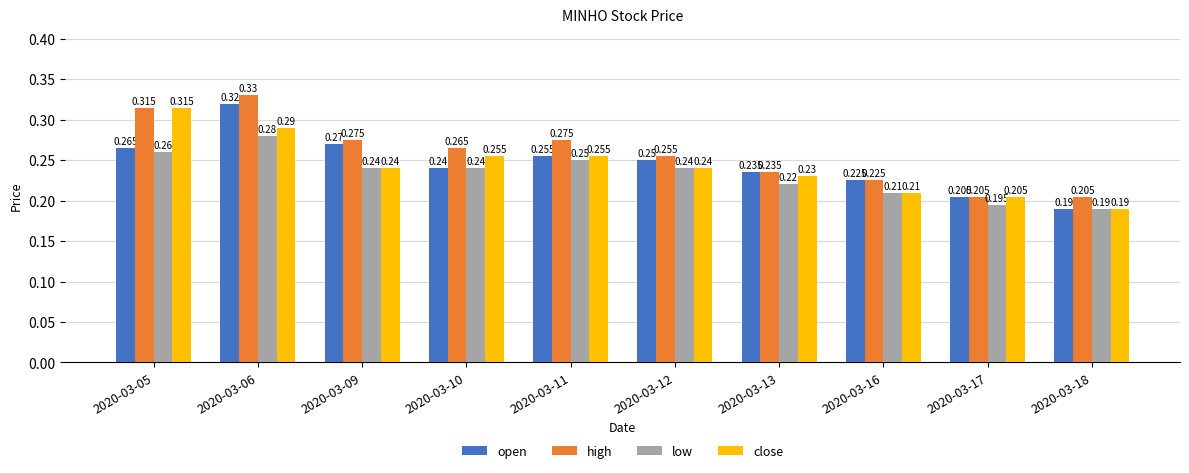

Which series changed the most between 2020-03-11 and 2020-03-16?

high